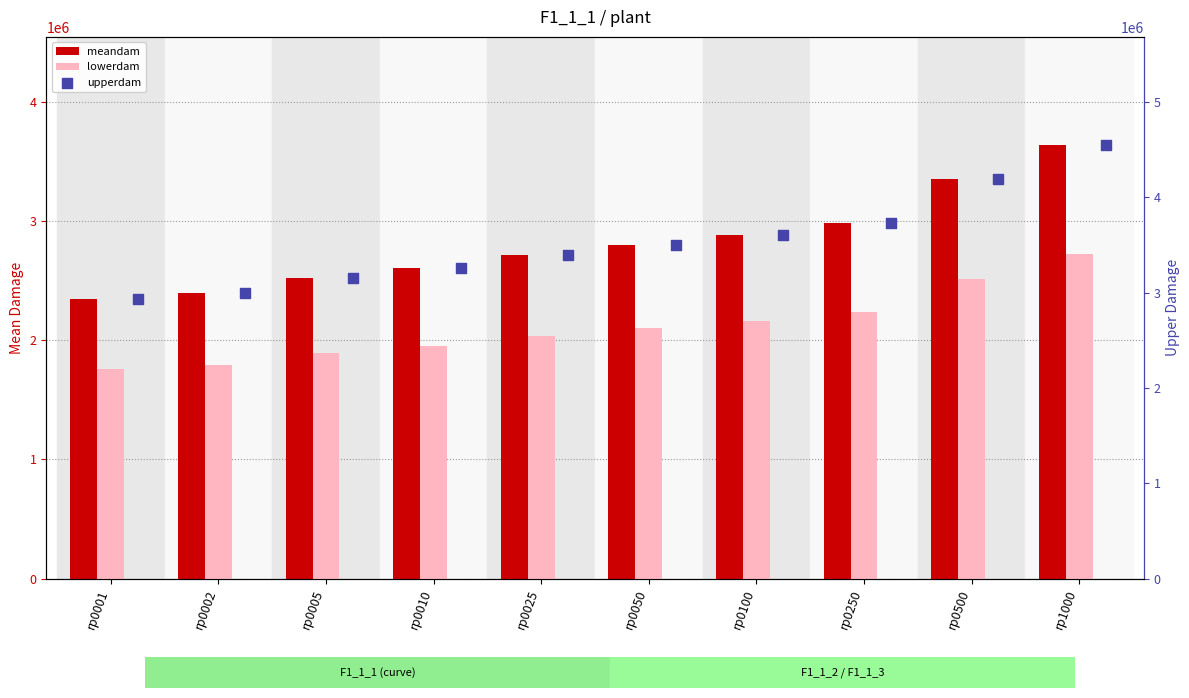

At how many categories does at least one series exceed 3751709?

2